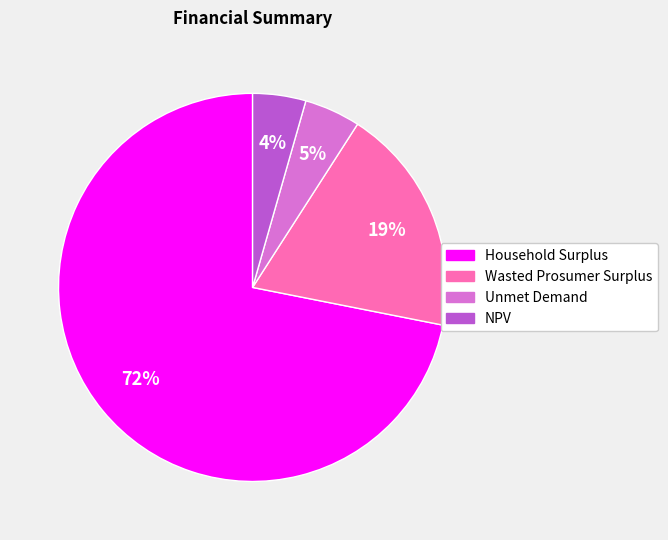

Count the number of slices in the pie.

4